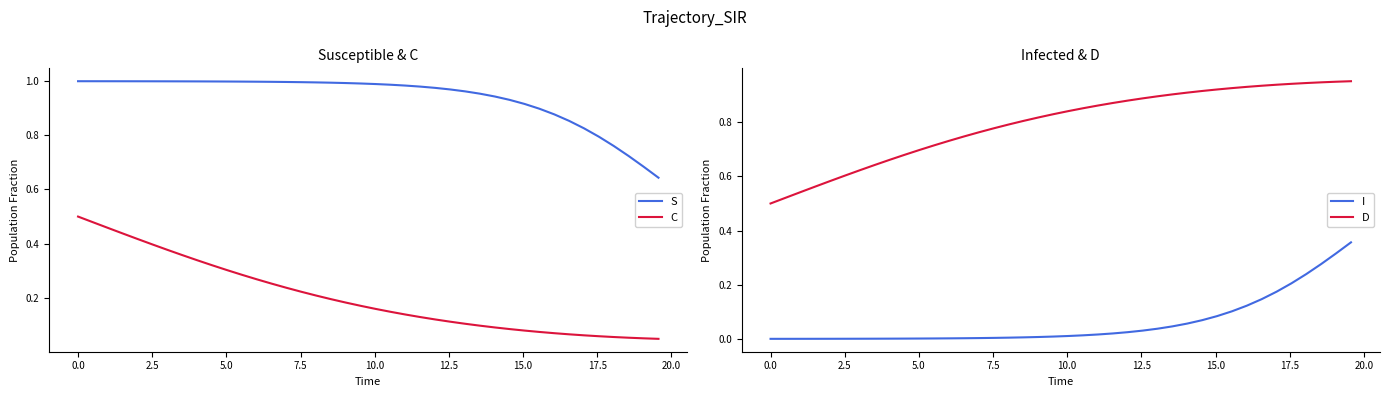

True or false: S and C intersect in this chart.

False